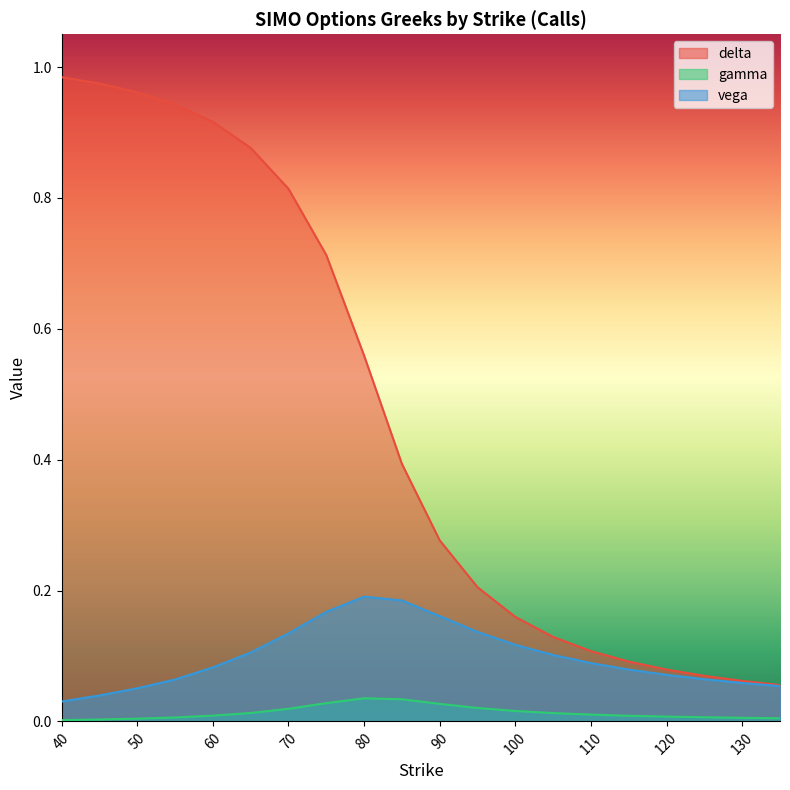

What are all the series names shown in the legend?

delta, gamma, vega